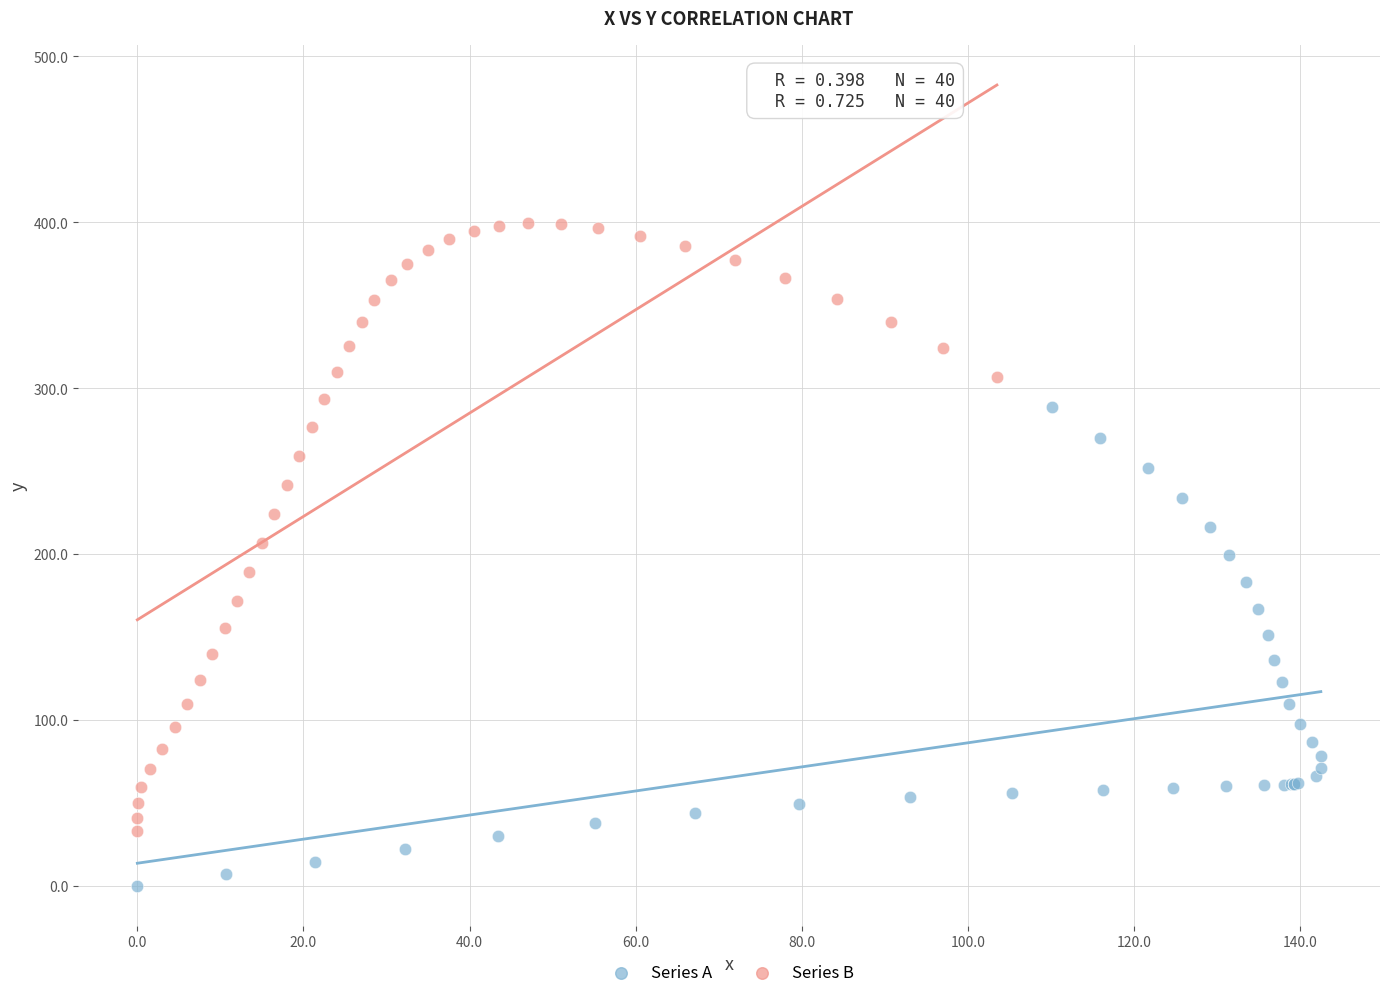

Which series reaches the minimum Y coordinate?

Series A